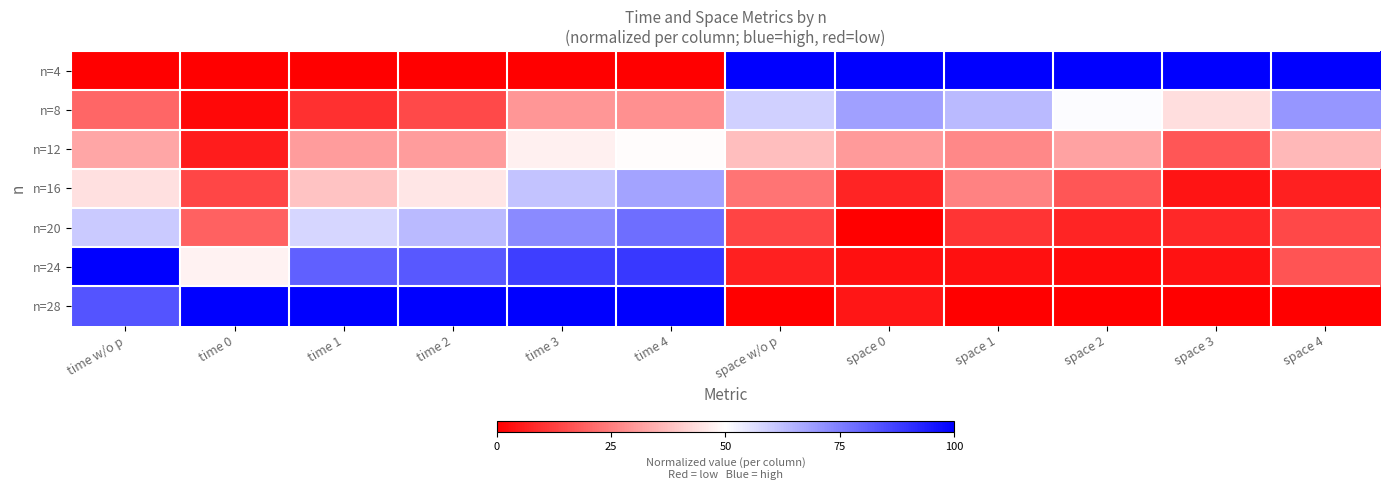

At which category does the chart reach its minimum across all series?

time w/o p